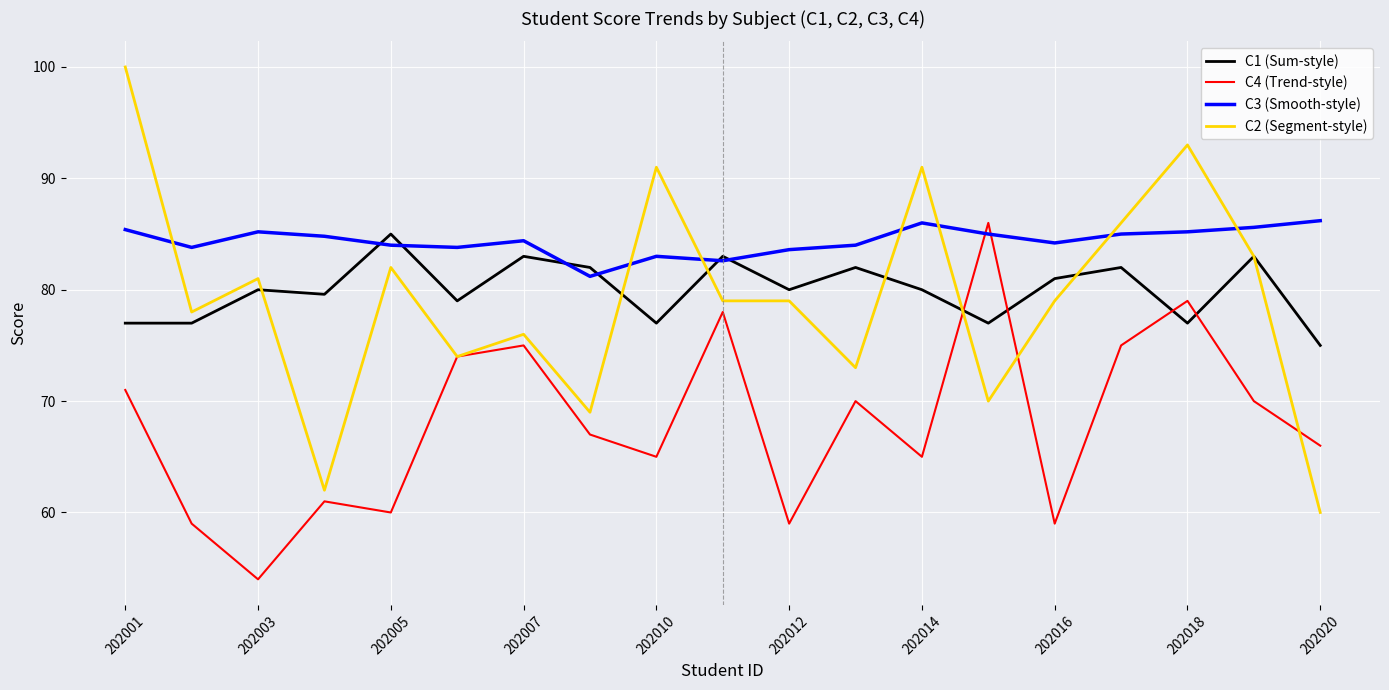

What is the difference between the maximum and minimum values in the C4 (Trend-style) series?

32.0